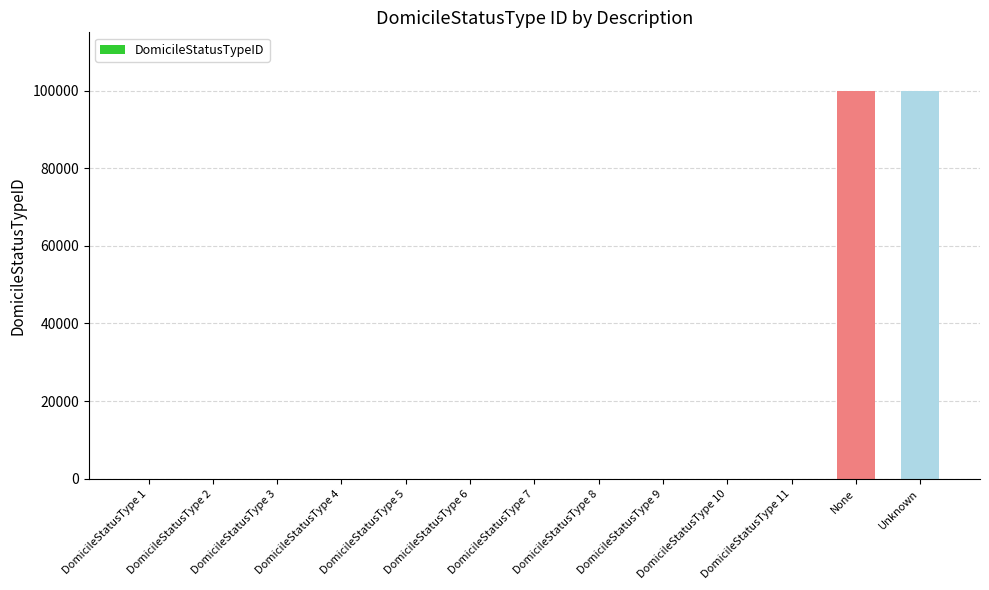

What is the sum of all values?

200063